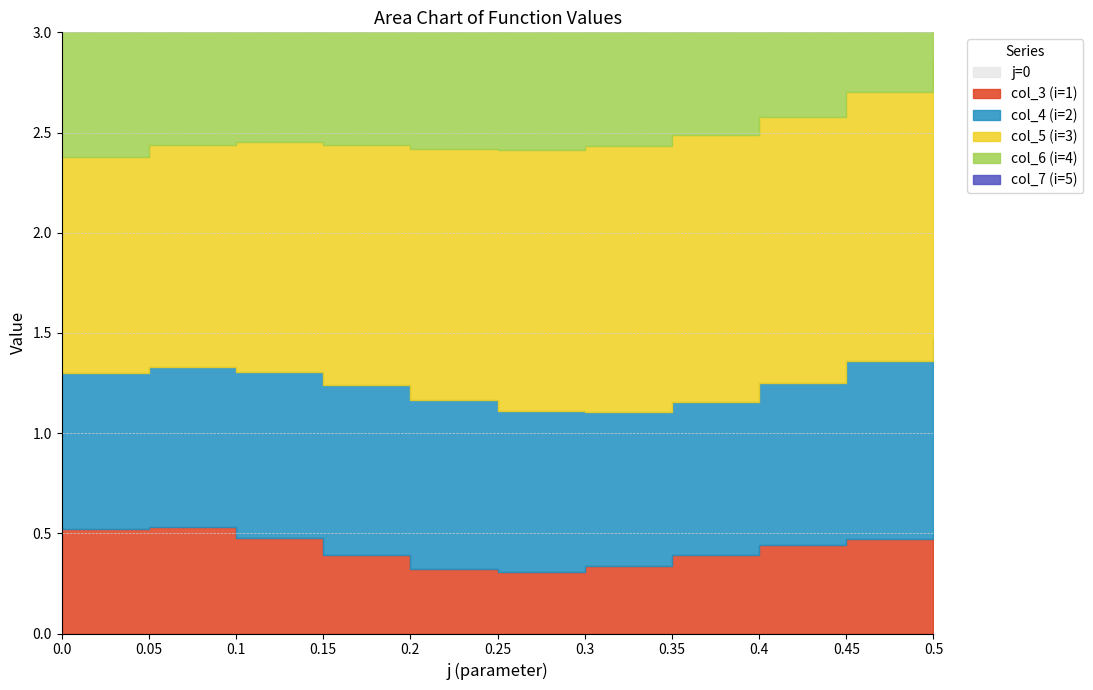

Reading right to left, transcribe all the data shown in this chart.

j=0: 0.0	0.0	0.0	0.0	0.0	0.0	0.0	0.0	0.0	0.0	0.0
col_3 (i=1): 0.5	0.5	0.4	0.4	0.3	0.3	0.3	0.4	0.5	0.5	0.5
col_4 (i=2): 1.0	0.9	0.8	0.8	0.8	0.8	0.8	0.9	0.8	0.8	0.8
col_5 (i=3): 1.4	1.3	1.3	1.3	1.3	1.3	1.3	1.2	1.1	1.1	1.1
col_6 (i=4): 2.0	2.0	1.9	1.9	1.8	1.7	1.6	1.6	1.5	1.5	1.4
col_7 (i=5): 2.6	2.5	2.4	2.3	2.2	2.1	2.1	2.0	1.9	1.8	1.8